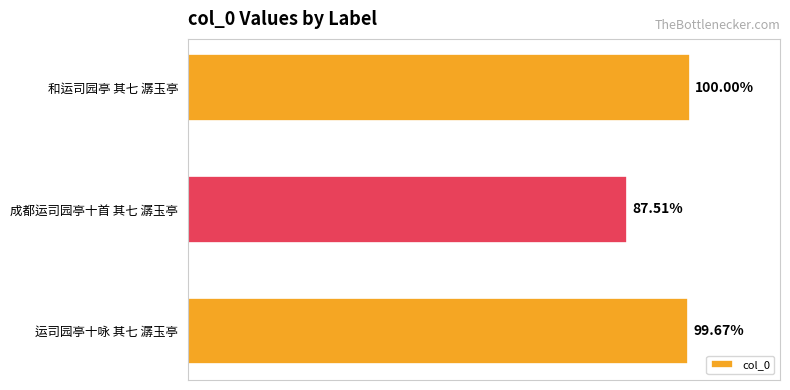

How many bars are there in total?

3